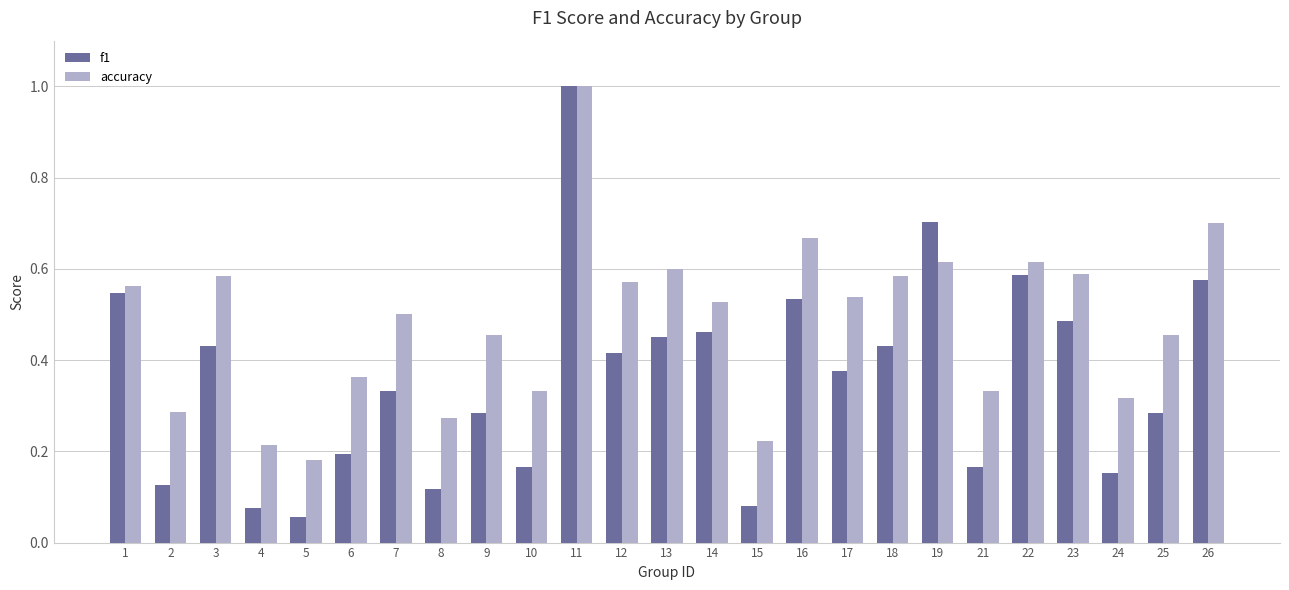

At which label is accuracy closest to 0?

5